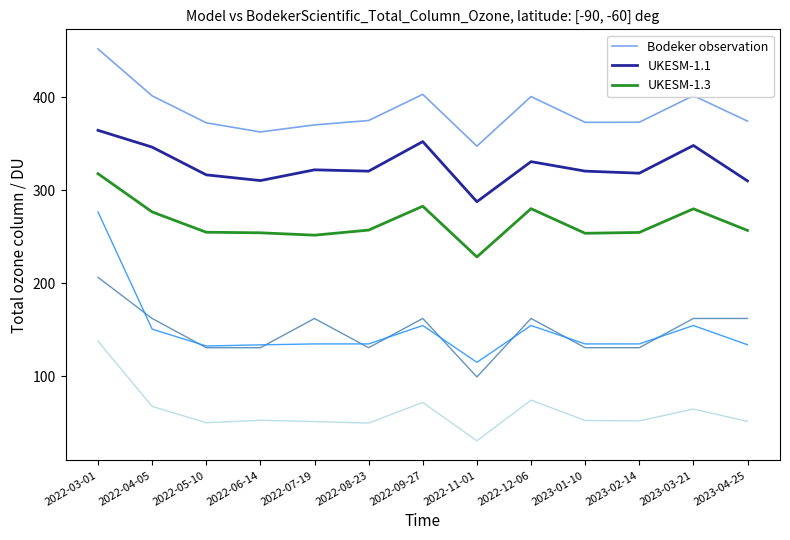

Rank the categories by UKESM-1.1 value from highest to lowest.

2022-03-01, 2022-09-27, 2023-03-21, 2022-04-05, 2022-12-06, 2022-07-19, 2023-01-10, 2022-08-23, 2023-02-14, 2022-05-10, 2022-06-14, 2023-04-25, 2022-11-01